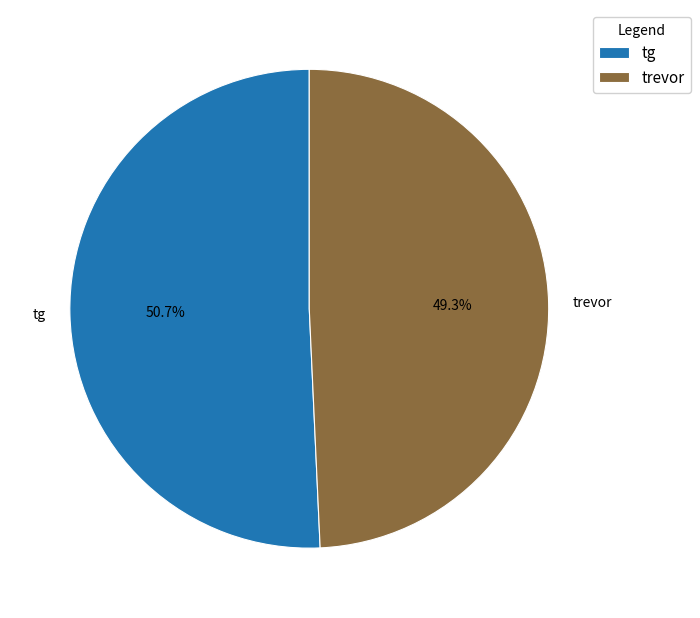

Do tg and trevor together represent more than half of the pie?

Yes